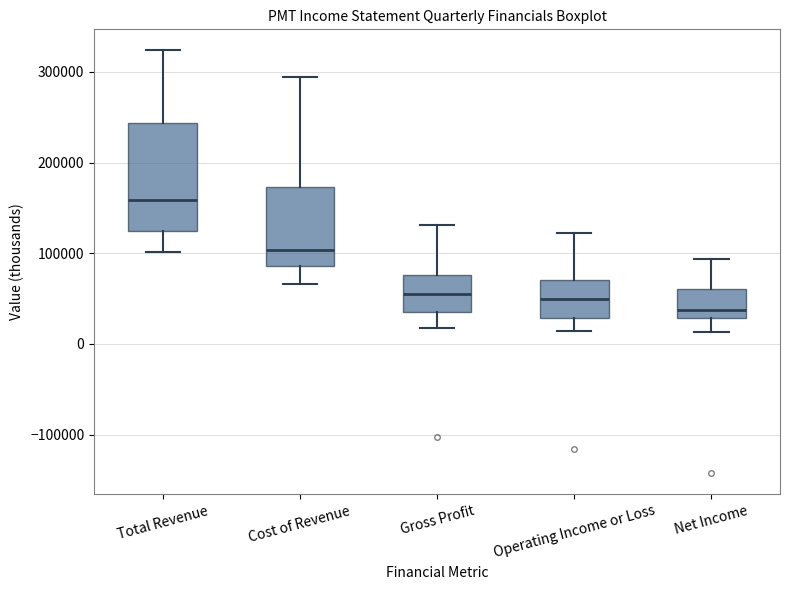

Reading left to right, read every box against the y-axis: the position of its median line, the range the box covers, and the ends of its whiskers. The values are not printed on the chart, so give them approximately, as read against the axis.

Total Revenue: median 160000, box 120000 to 240000, whiskers 100000 to 320000
Cost of Revenue: median 100000, box 90000 to 170000, whiskers 70000 to 290000
Gross Profit: median 60000, box 40000 to 80000, whiskers 20000 to 130000
Operating Income or Loss: median 50000, box 30000 to 70000, whiskers 10000 to 120000
Net Income: median 40000, box 30000 to 60000, whiskers 10000 to 90000